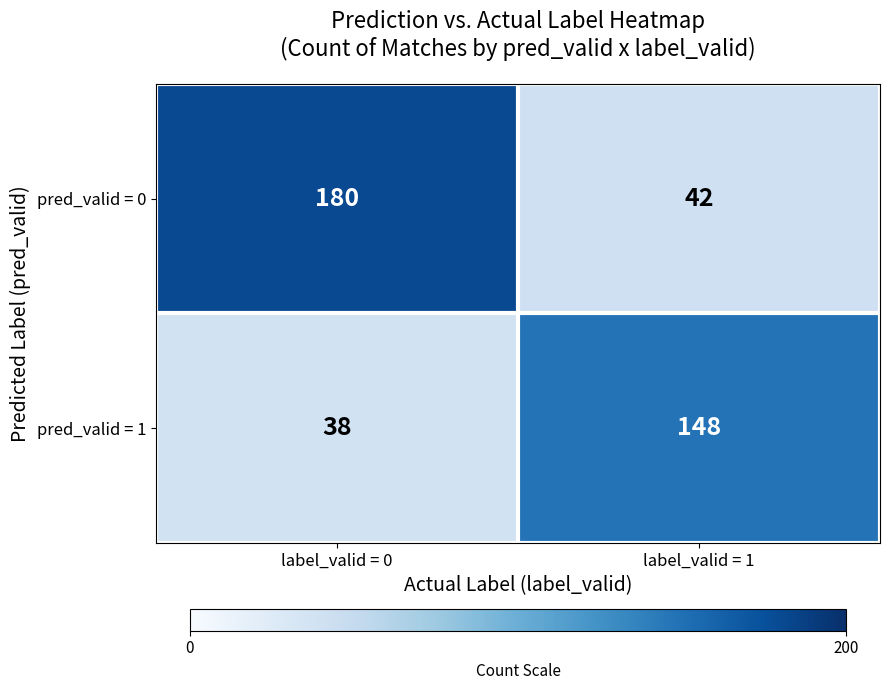

Rank the series at label_valid = 0 from lowest to highest value.

pred_valid = 1, pred_valid = 0